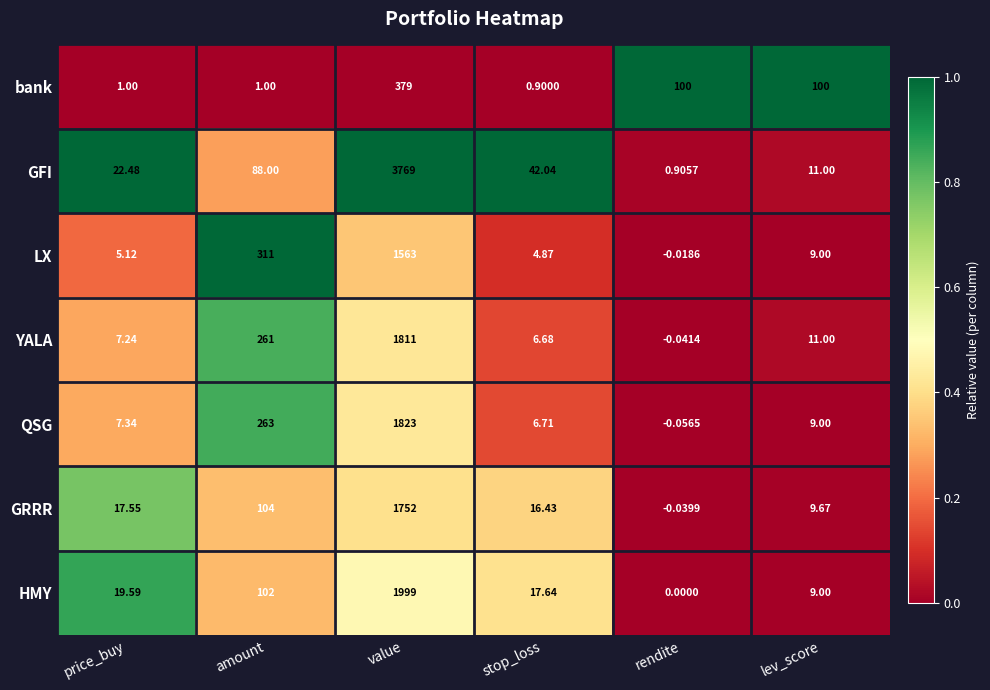

Rank the series by their maximum value, from lowest to highest.

bank, LX, GRRR, YALA, QSG, HMY, GFI